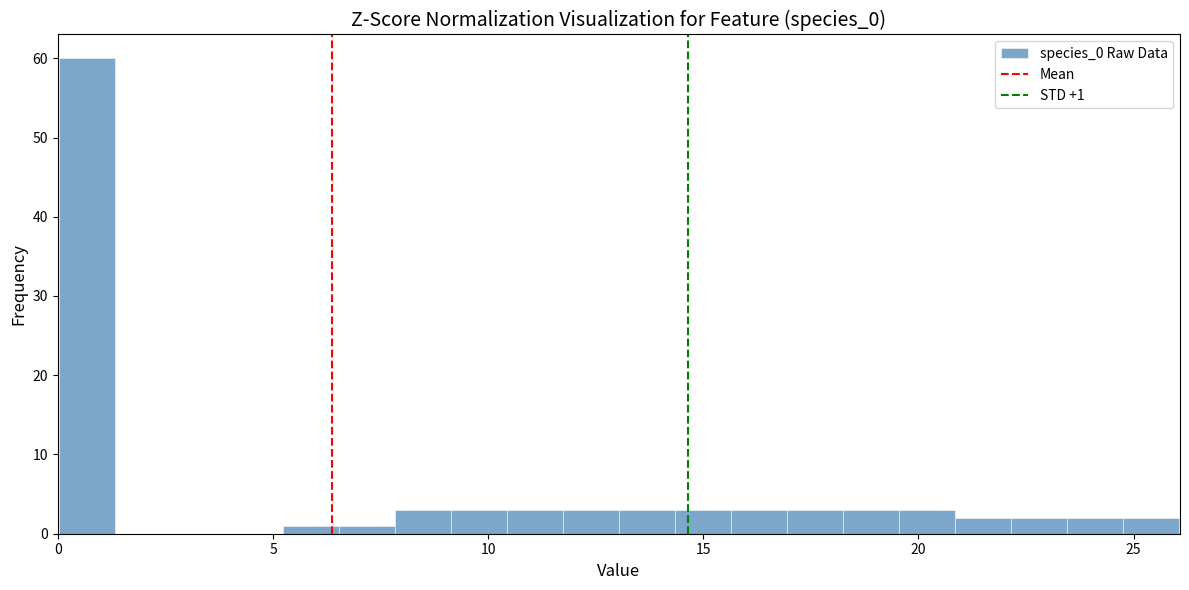

Around what value on the x-axis is the tallest bar? Give the approximate position of its centre, as read against the axis.

0.5